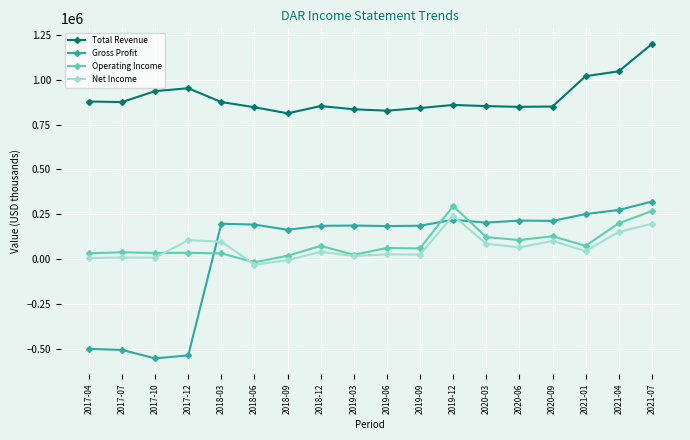

What is the label of the 18th point from the left?

2021-07